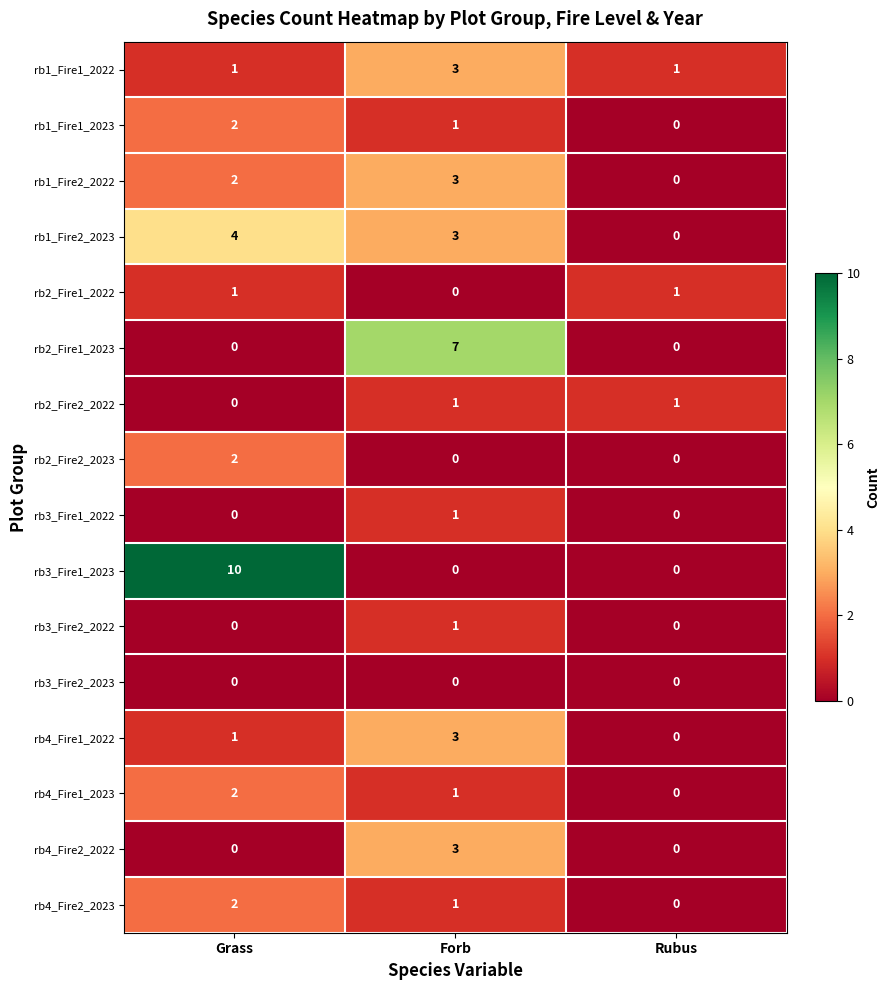

At which label does rb1_Fire2_2023 first exceed 3?

Grass